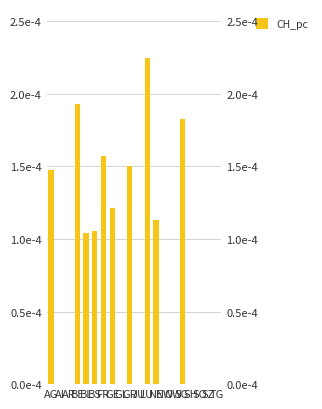

Is it true that the value at JU is 0.0?

True